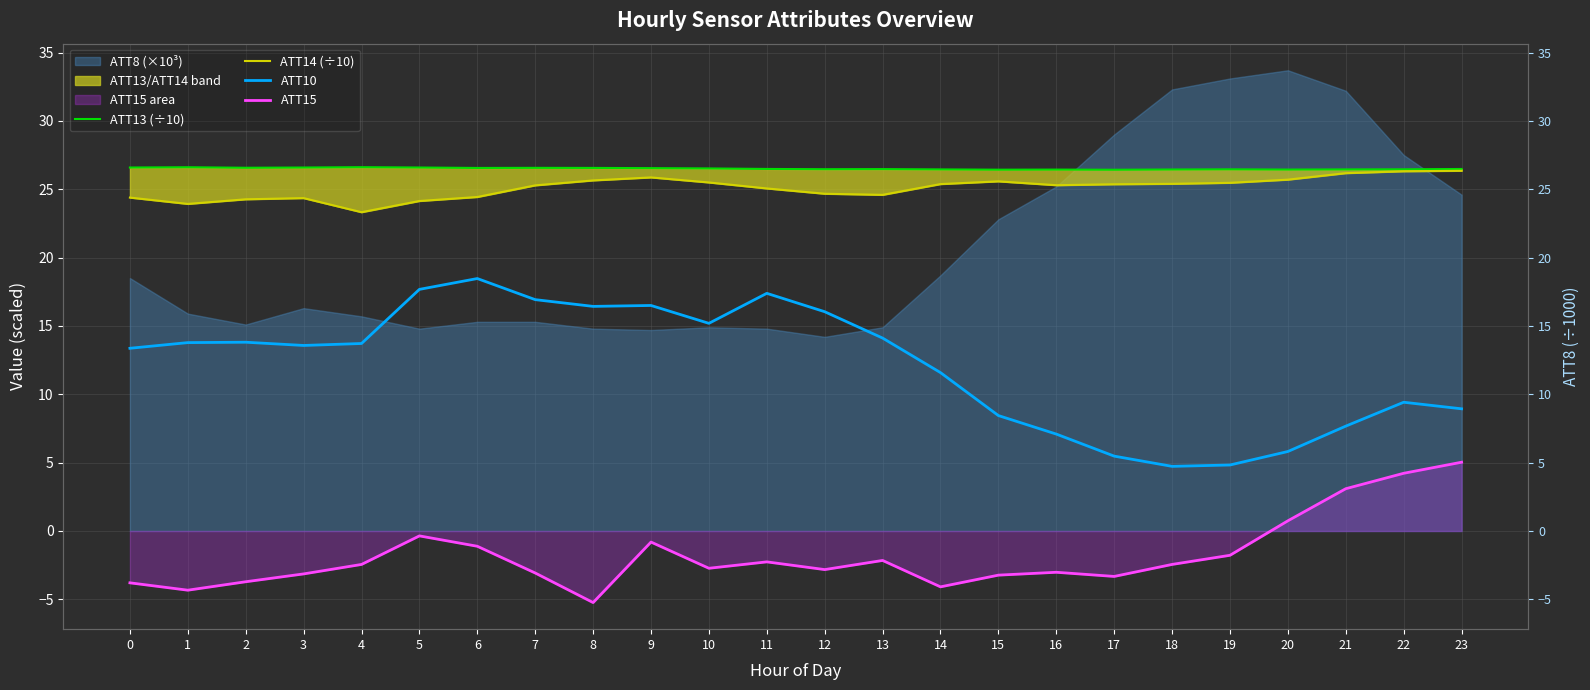

The value of ATT10 at 14 is 11.6. True or false?

True